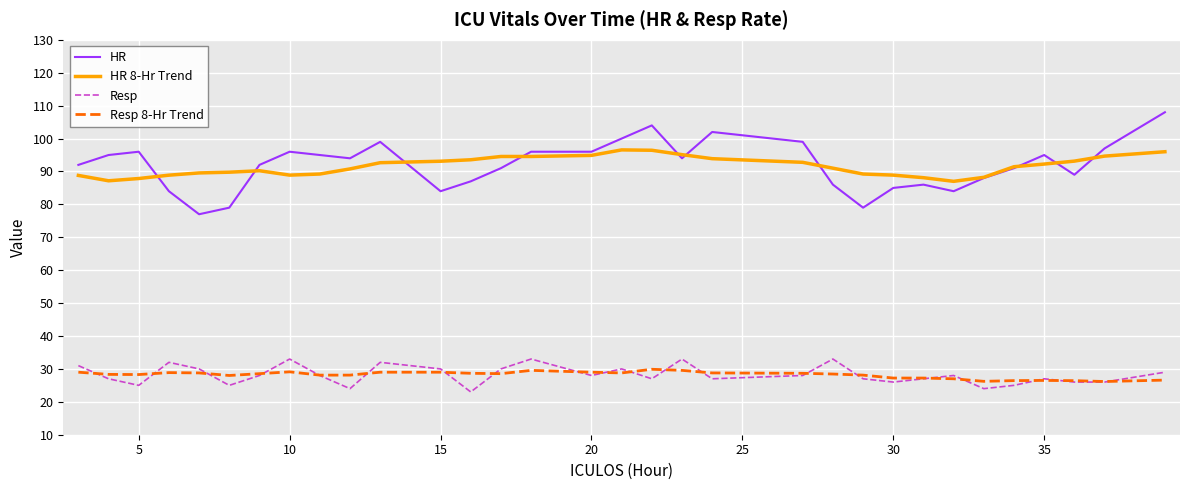

True or false: Resp 8-Hr Trend and HR intersect in this chart.

False